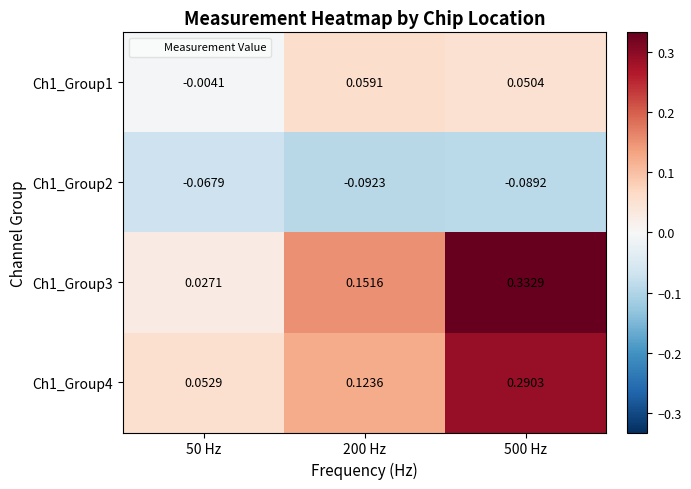

How many data points does each series have?

3